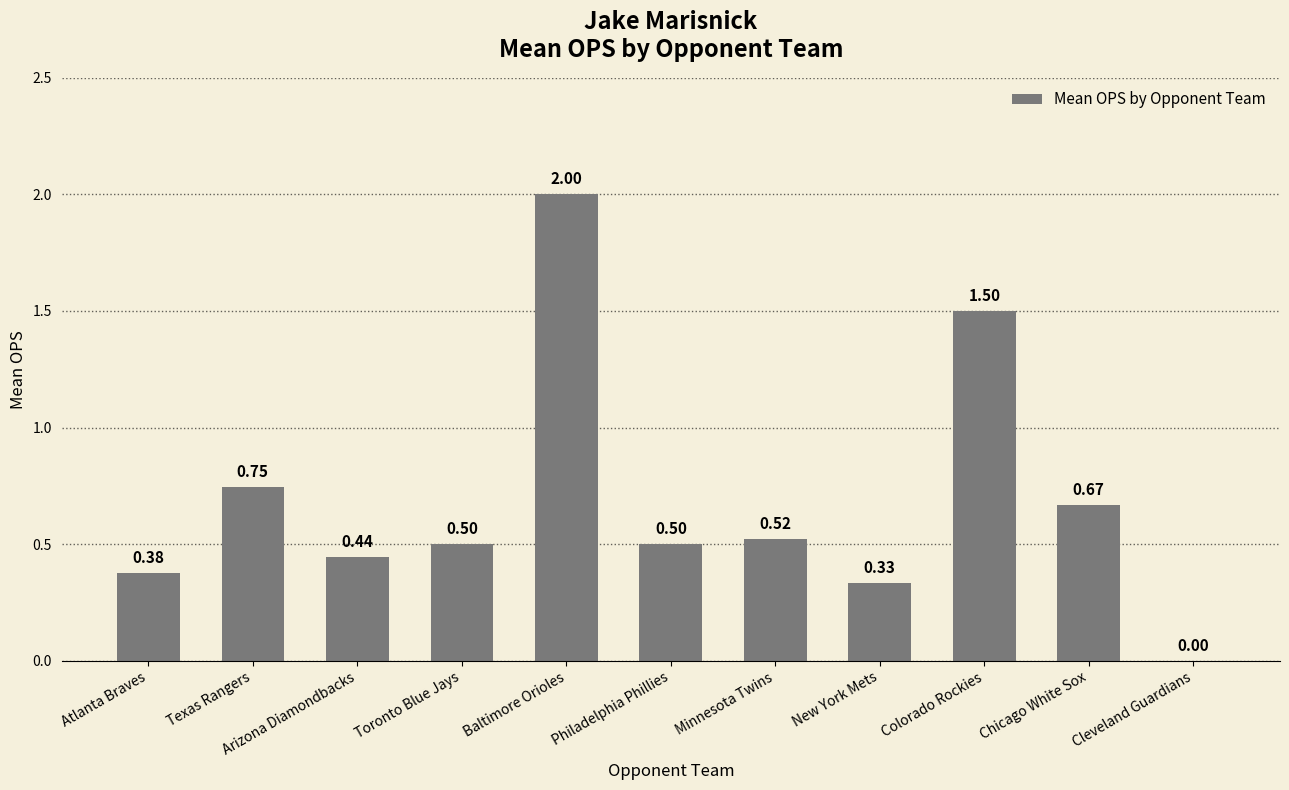

The chart shows a value of 0.5 at New York Mets. True or false?

False